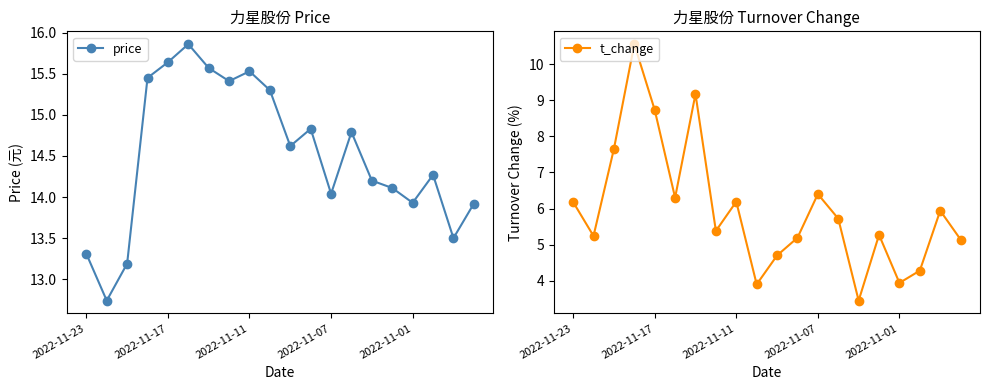

The value of price at 2022-11-11 is 22.2. True or false?

False